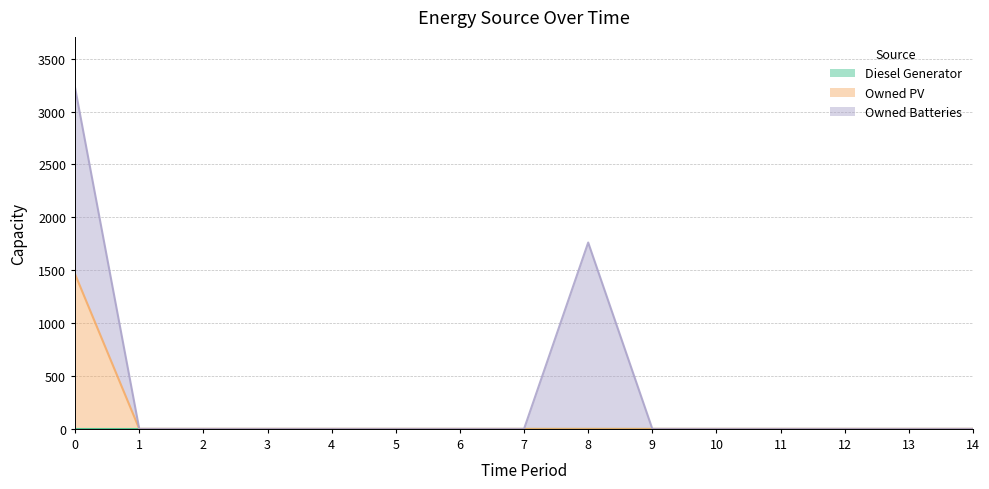

Between 5 and 10, which is larger?

5